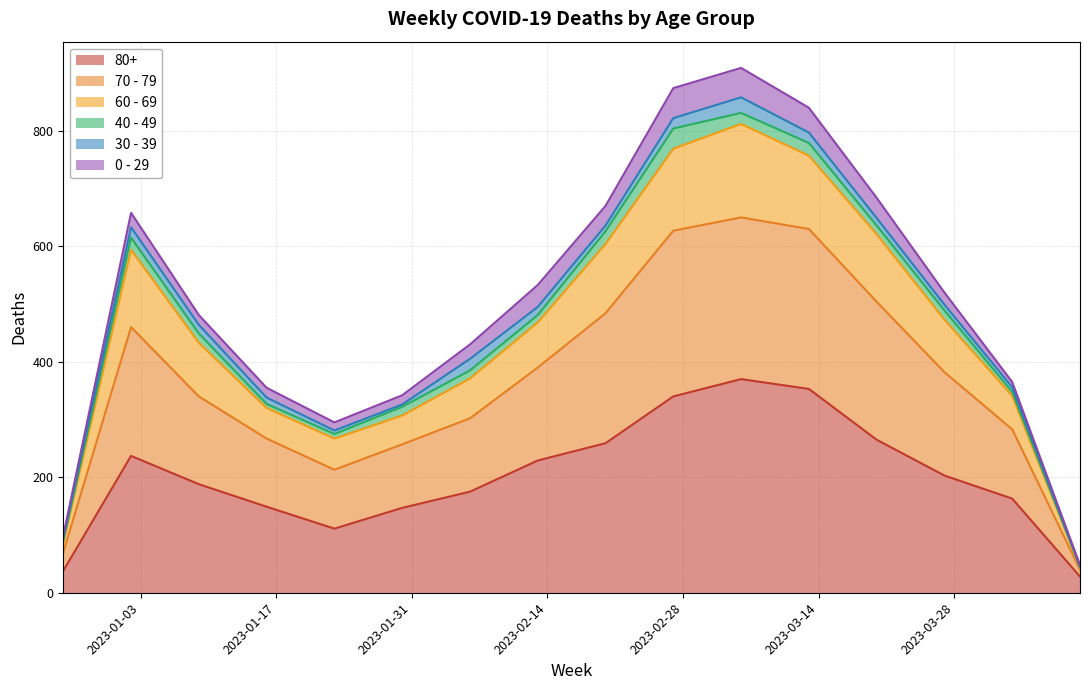

True or false: 70 - 79 has more than 1 interior local peaks.

True